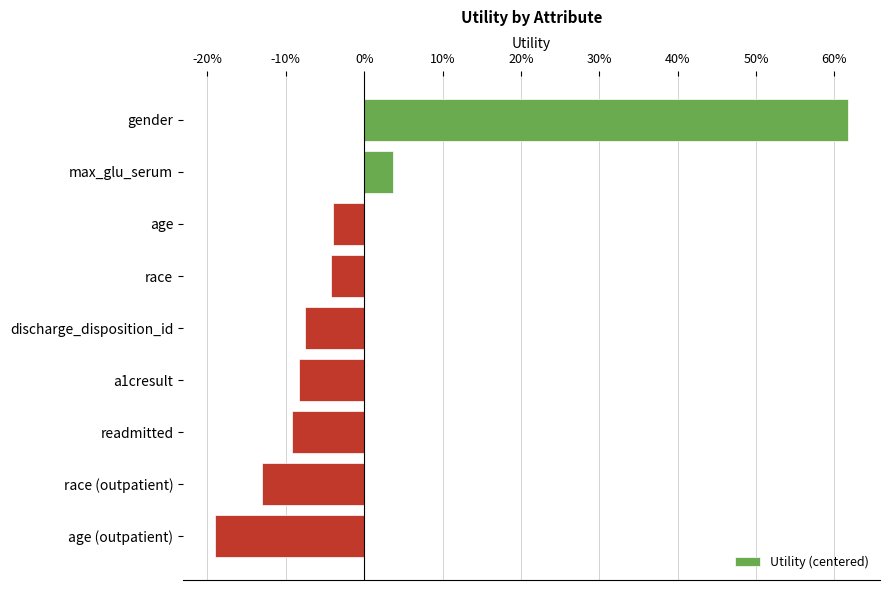

How many categories are shown in the chart?

9